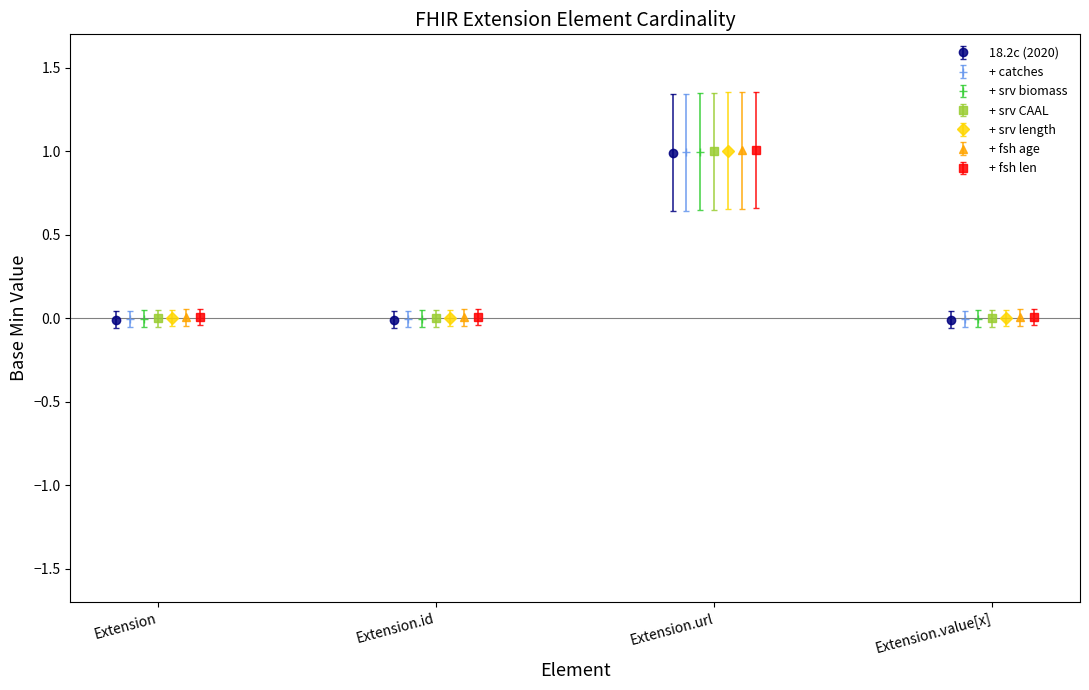

What is the highest value of the 18.2c (2020) series?

1.0